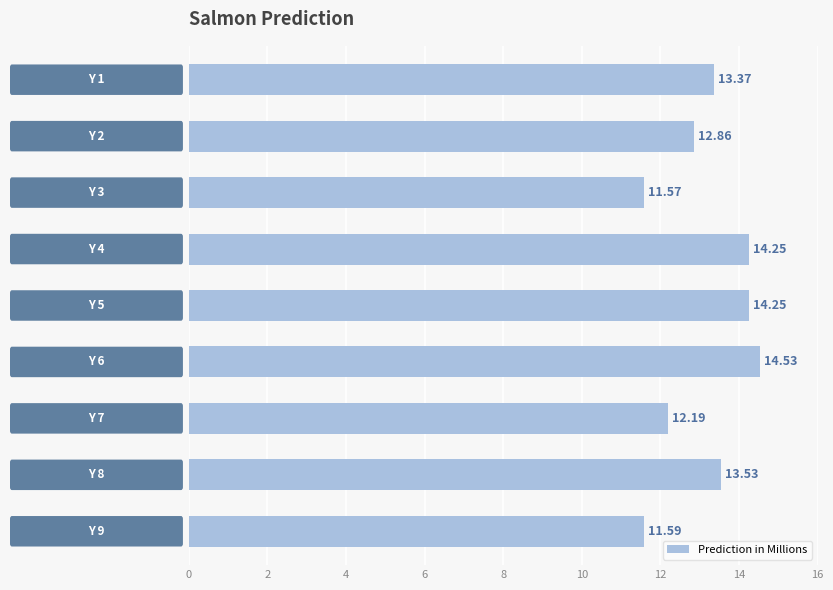

Are the bars grouped side by side (vs. stacked)?

No